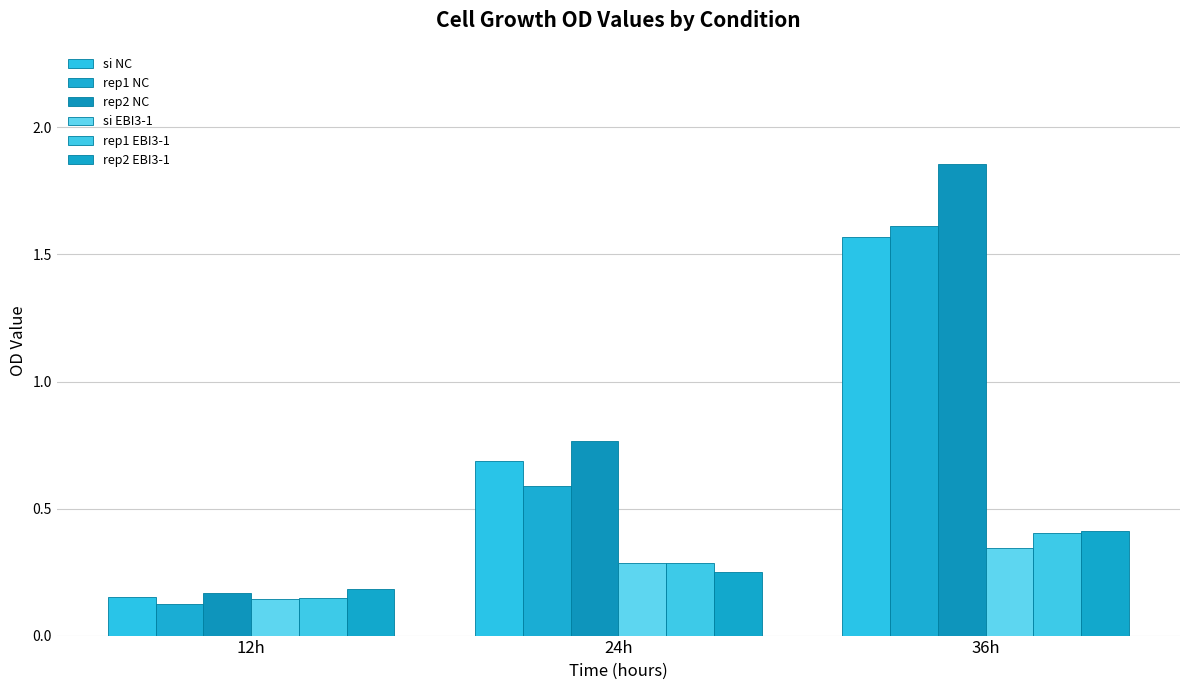

Between 12h and 36h, which series saw the biggest shift?

rep2 NC